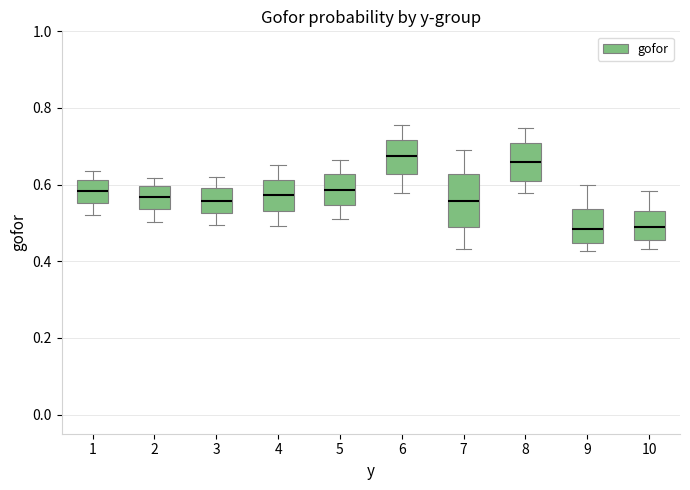

Where is the lower edge of the box at x = 7 on the y-axis? The values are not printed on the chart, so give them approximately, as read against the axis.

0.48